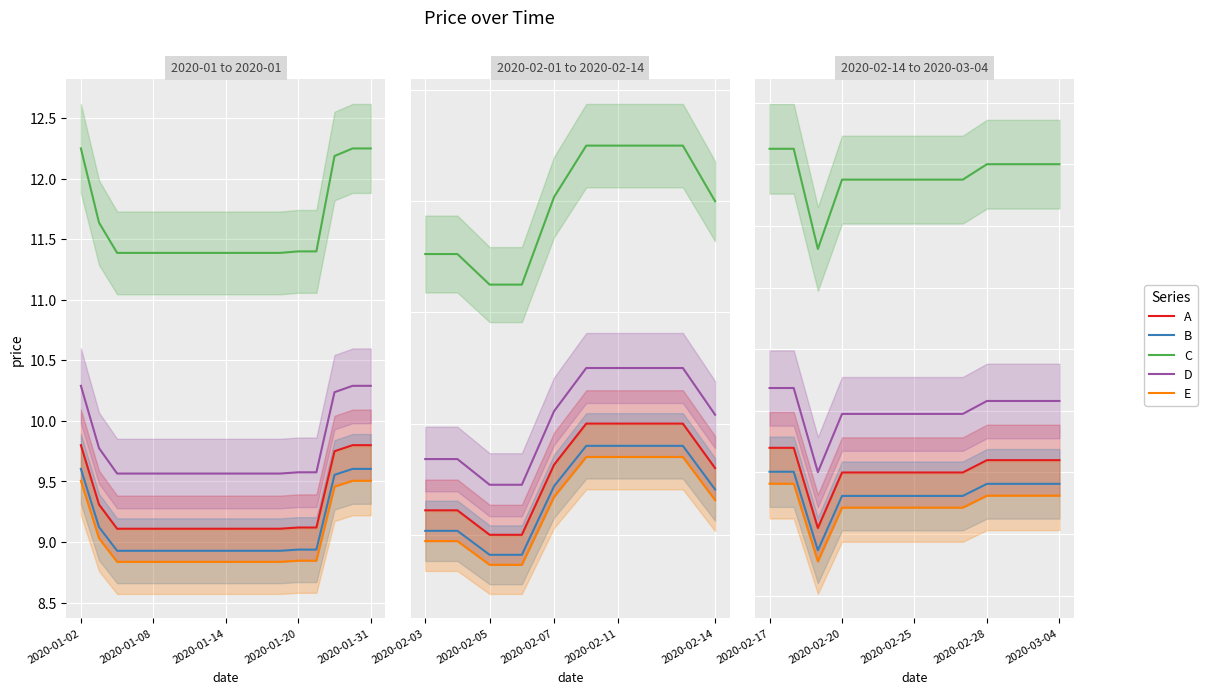

Is the value of A at 8 greater than the value of C at 2020-01-31?

No